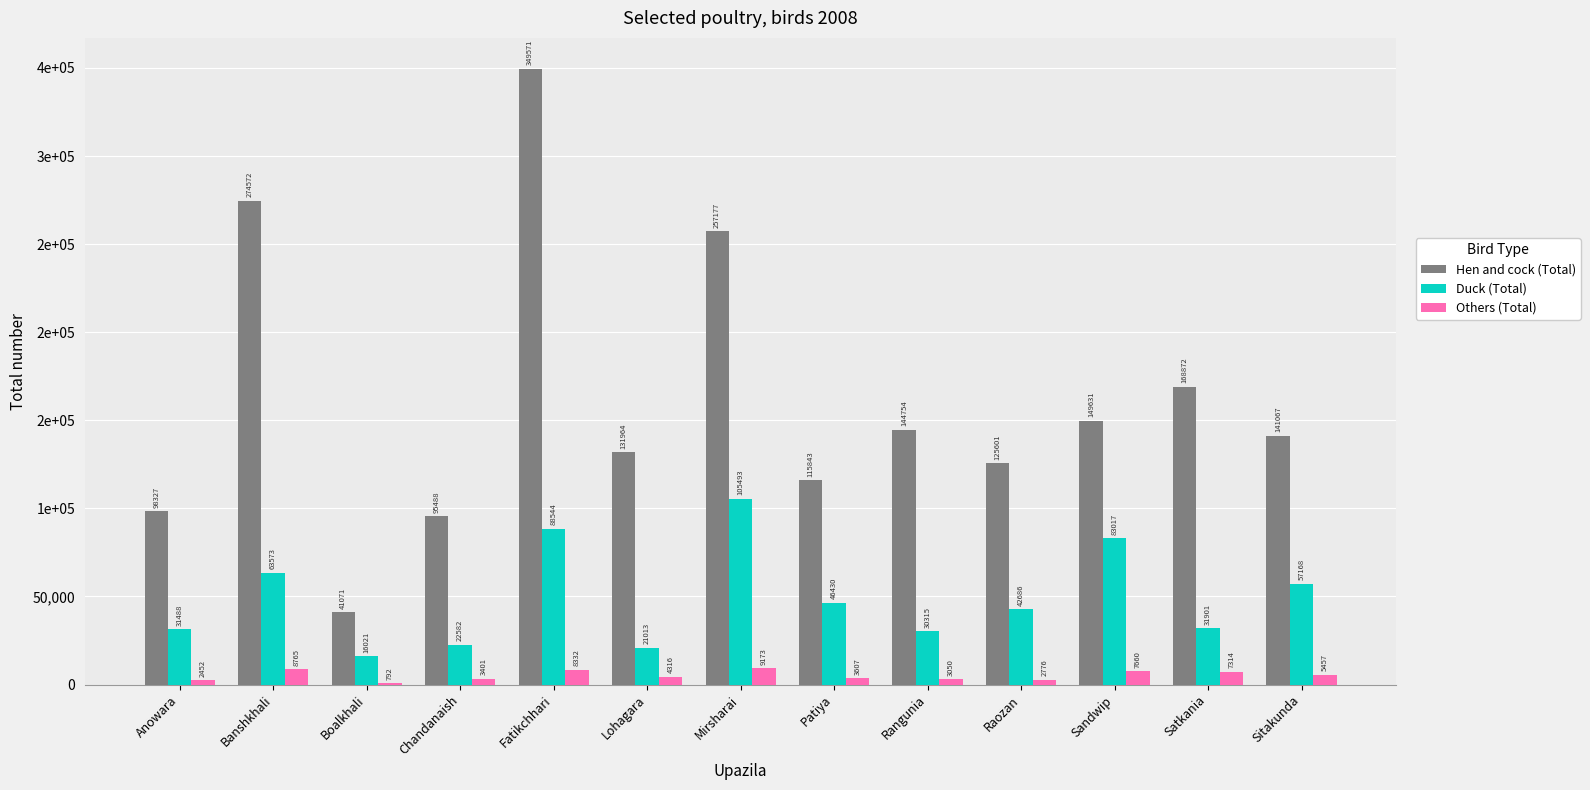

Reading left to right, what are all the values shown in this chart?

Hen and cock (Total): 98327	274572	41071	95488	349571	131964	257177	115843	144754	125601	149631	168872	141067
Duck (Total): 31488	63573	16021	22582	88544	21013	105493	46430	30315	42686	83017	31901	57168
Others (Total): 2452	8765	792	3401	8332	4316	9173	3607	3050	2776	7660	7314	5457